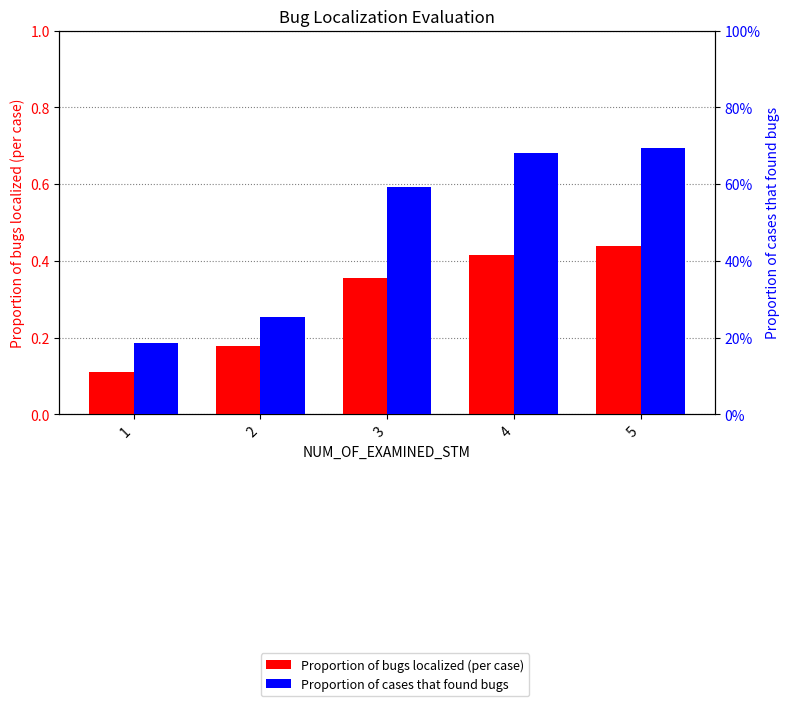

What is the sum of all Proportion of cases that found bugs values?

2.4